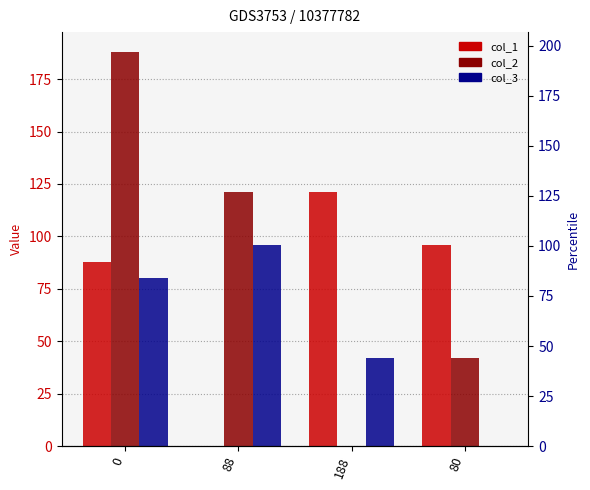

What is the spread (max minus min) of values at 0?

108